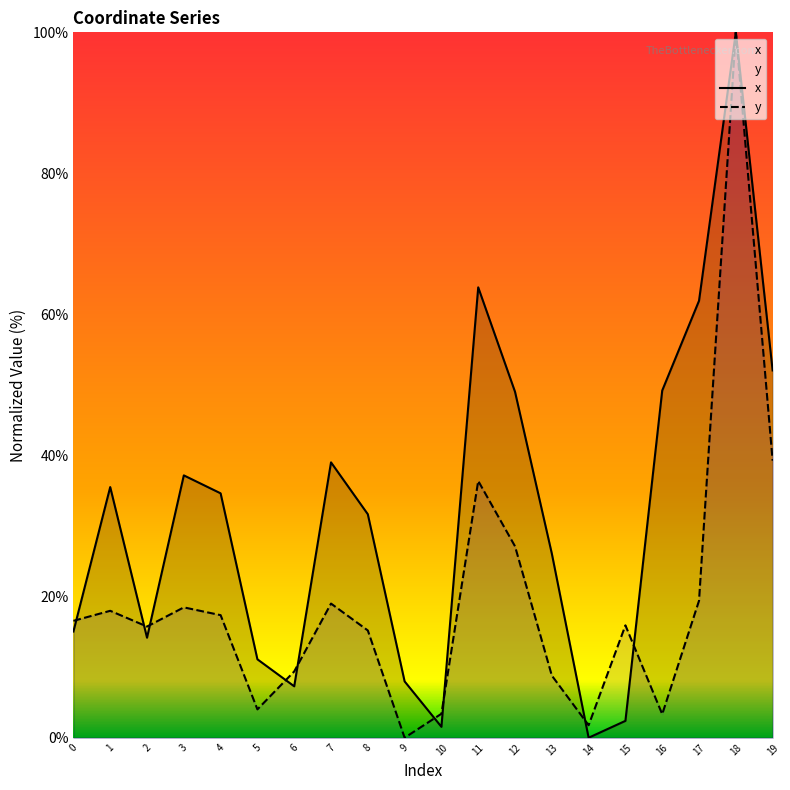

The value of x at 17 is 16.5. True or false?

False